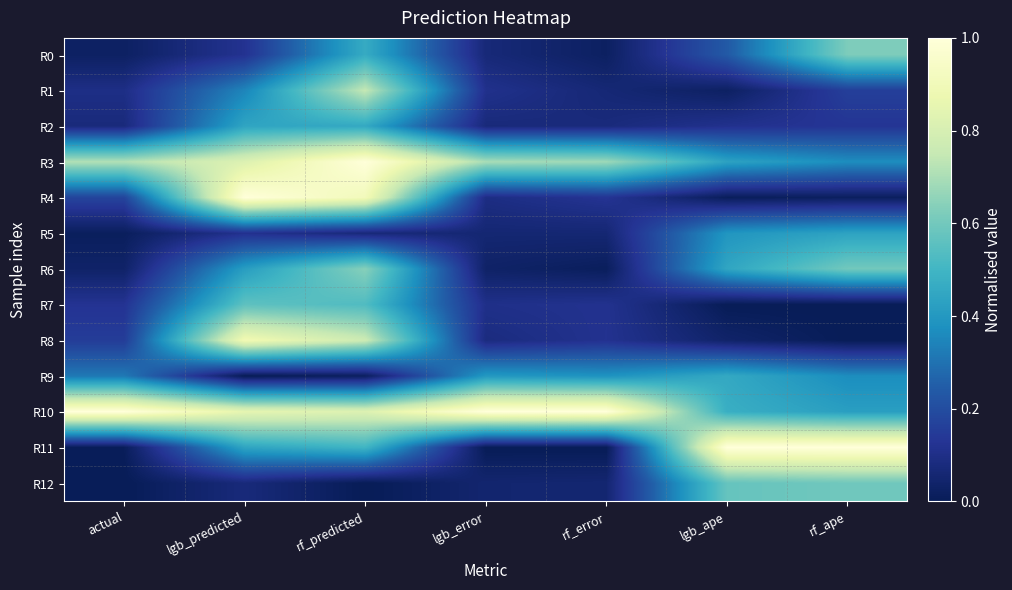

At which category is the sum across all series the highest?

rf_predicted